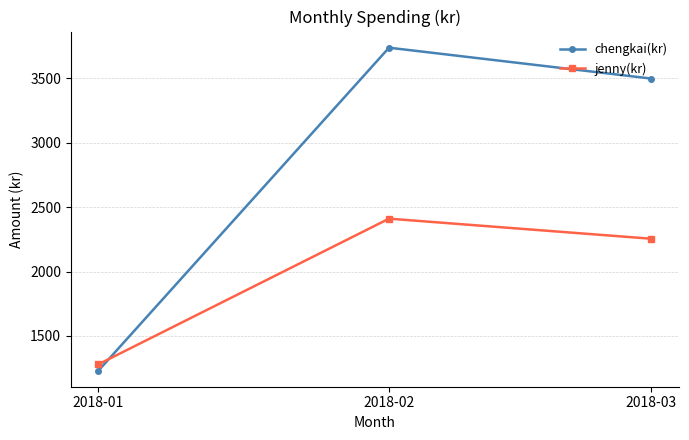

Does the chart have visible grid lines?

Yes